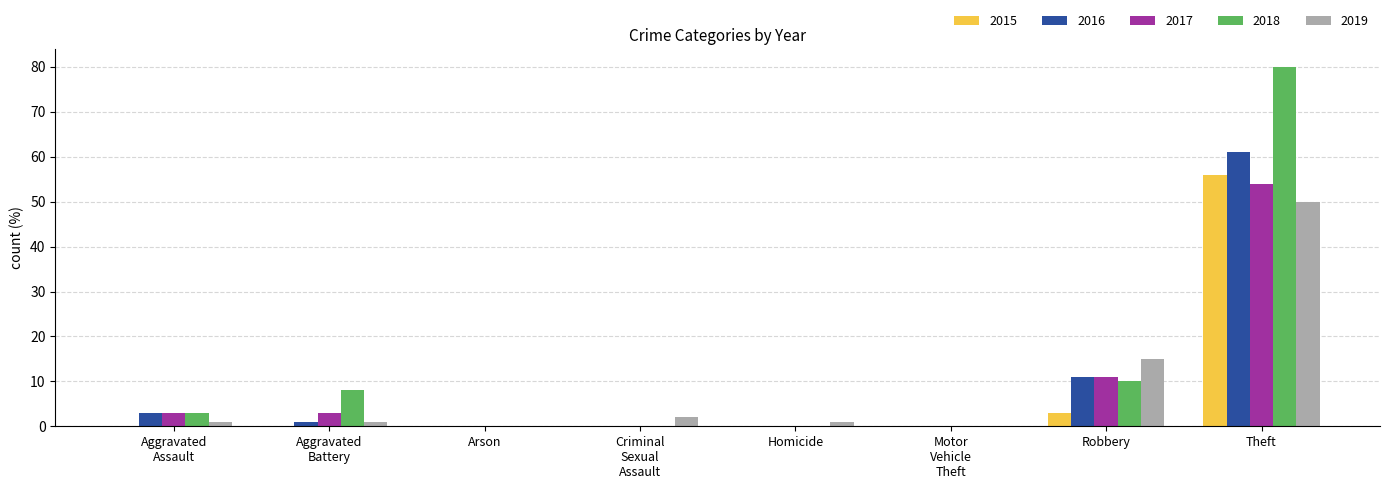

Read the 2016 value at Robbery.

11